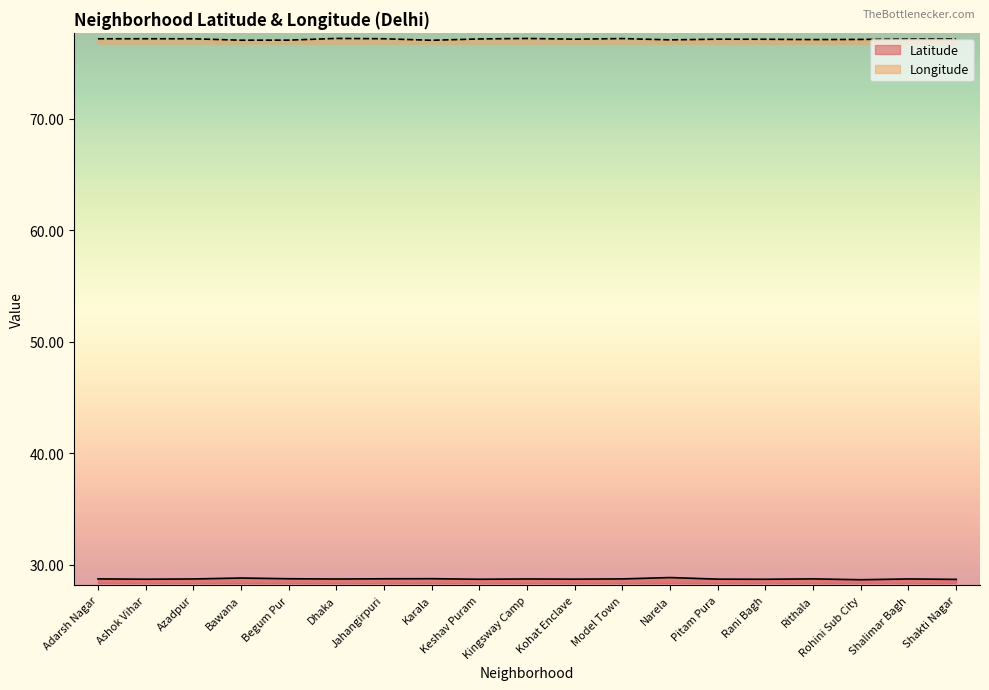

How many data points does each series have?

19